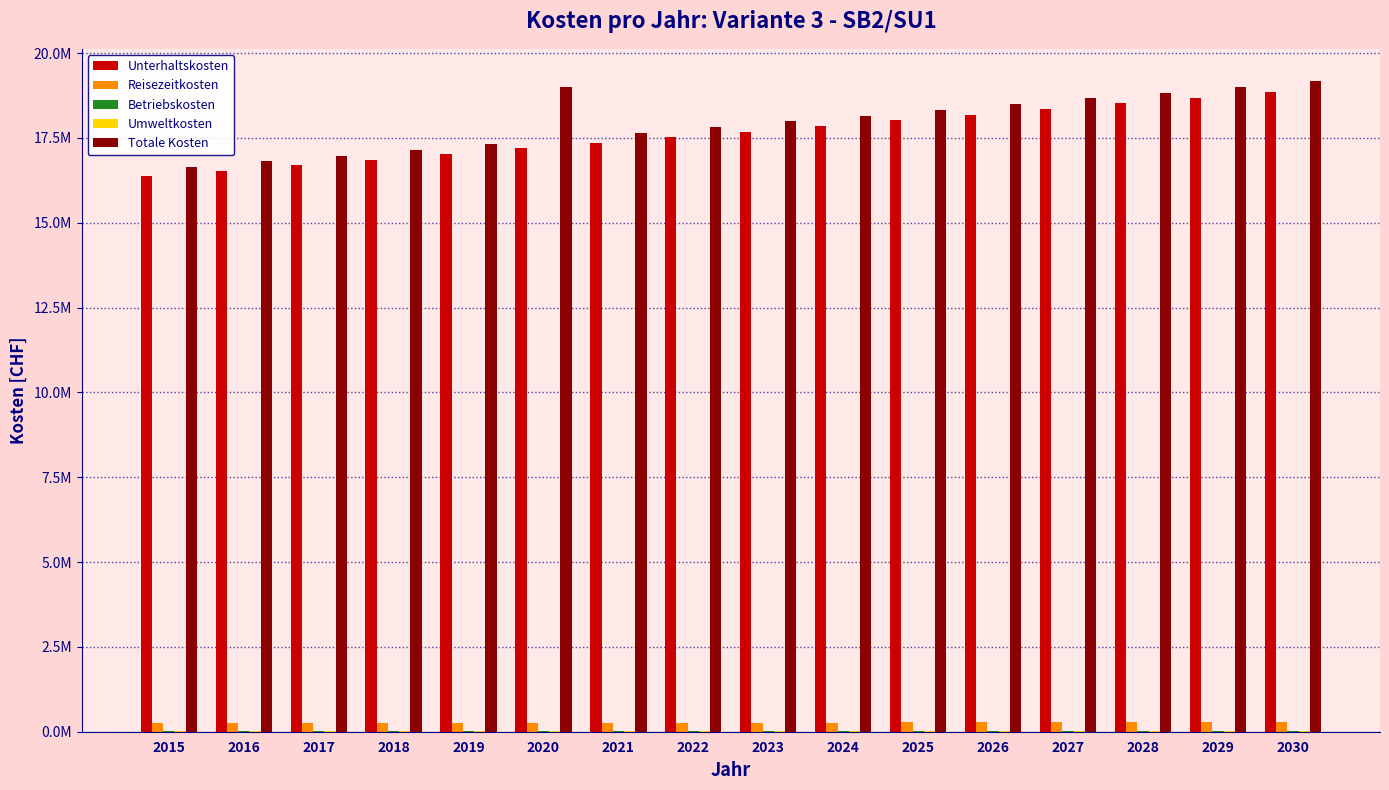

What is the highest value of the Betriebskosten series?

17785.8